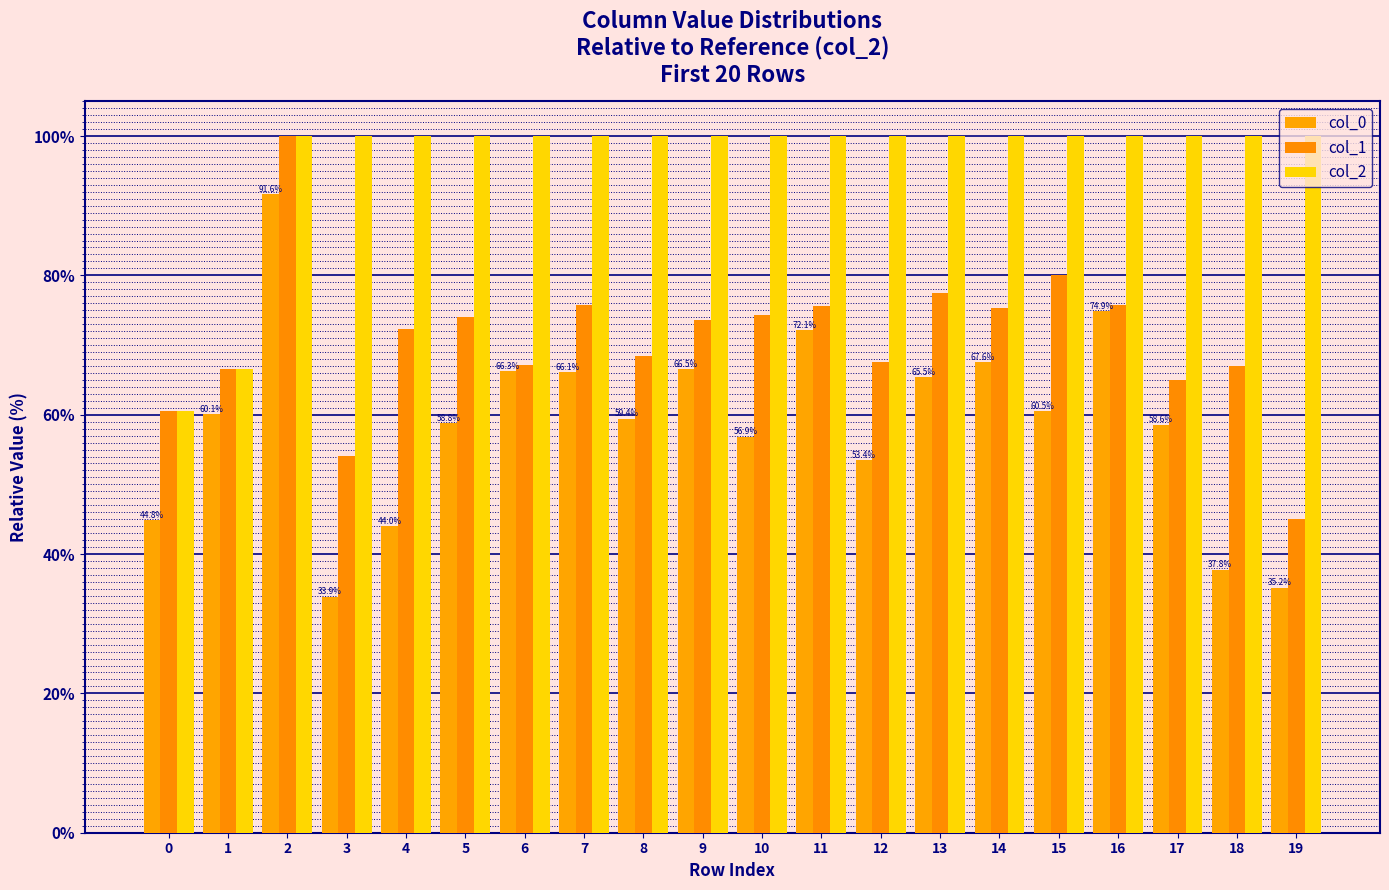

At 8, list the series in order from smallest to largest.

col_0, col_1, col_2